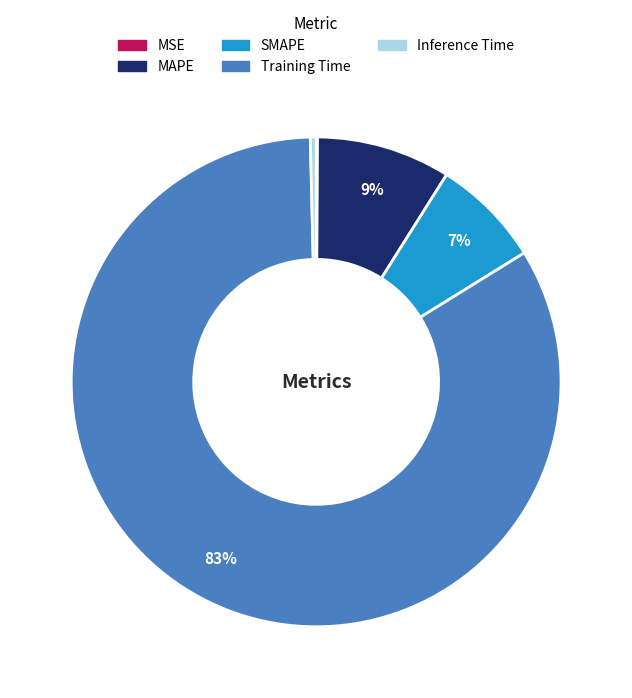

Which slice is the largest?

Training Time